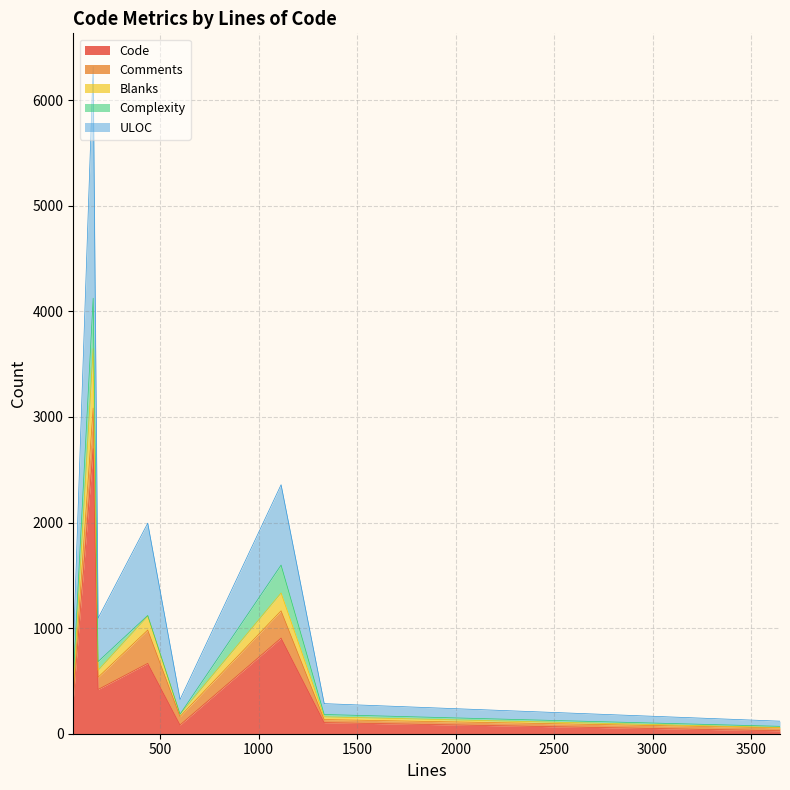

Does the chart have visible grid lines?

Yes